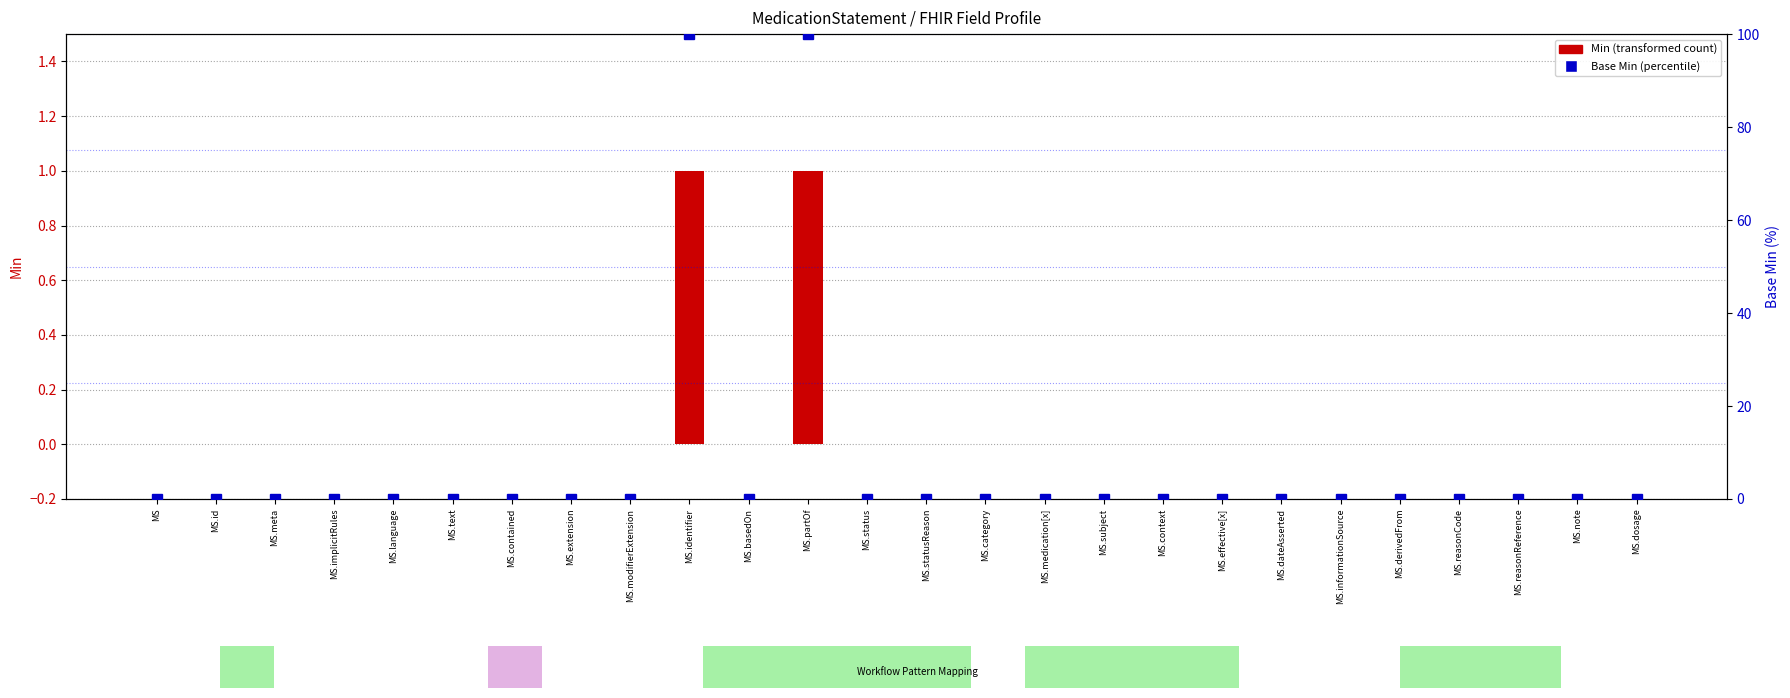

List the labels in order of Min value, smallest first.

MS, MS.id, MS.meta, MS.implicitRules, MS.language, MS.text, MS.contained, MS.extension, MS.modifierExtension, MS.basedOn, MS.status, MS.statusReason, MS.category, MS.medication[x], MS.subject, MS.context, MS.effective[x], MS.dateAsserted, MS.informationSource, MS.derivedFrom, MS.reasonCode, MS.reasonReference, MS.note, MS.dosage, MS.identifier, MS.partOf